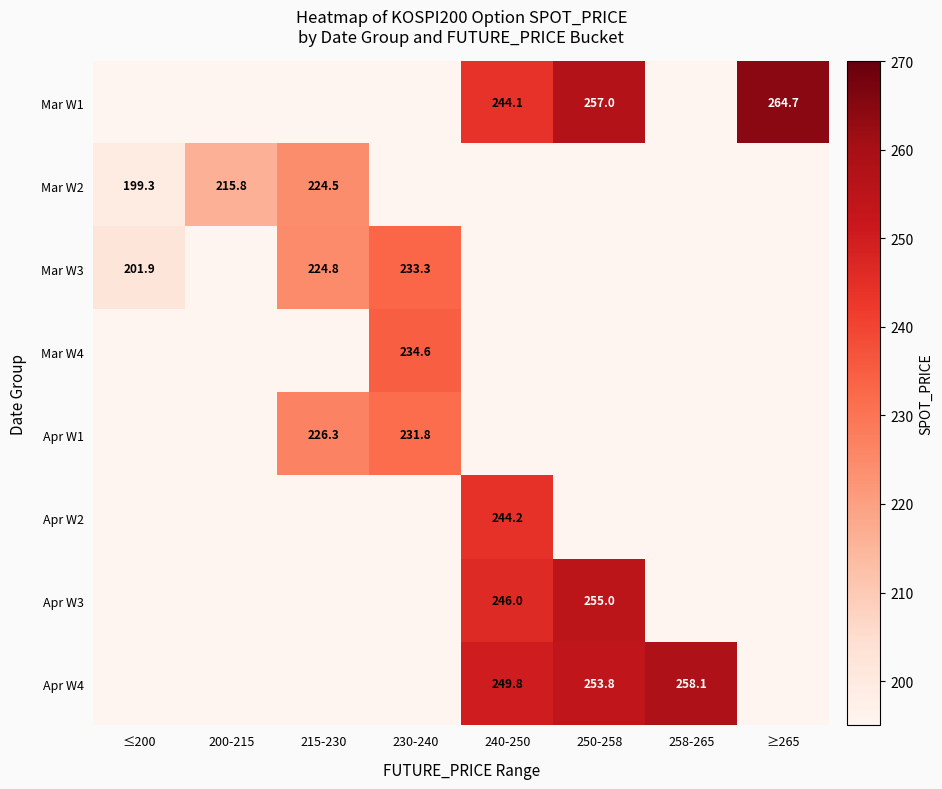

The value of Apr W2 at 240-250 is 350.5. True or false?

False